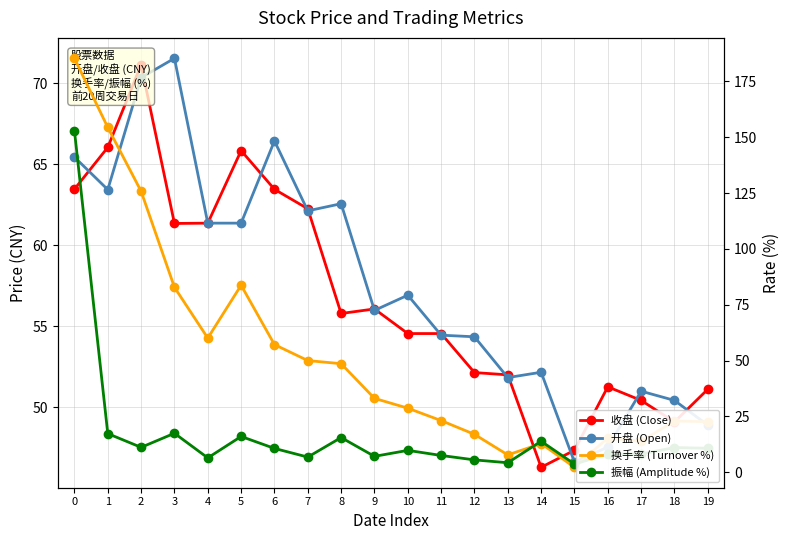

Where is 换手率 (Turnover %) nearest to the value 93?

5